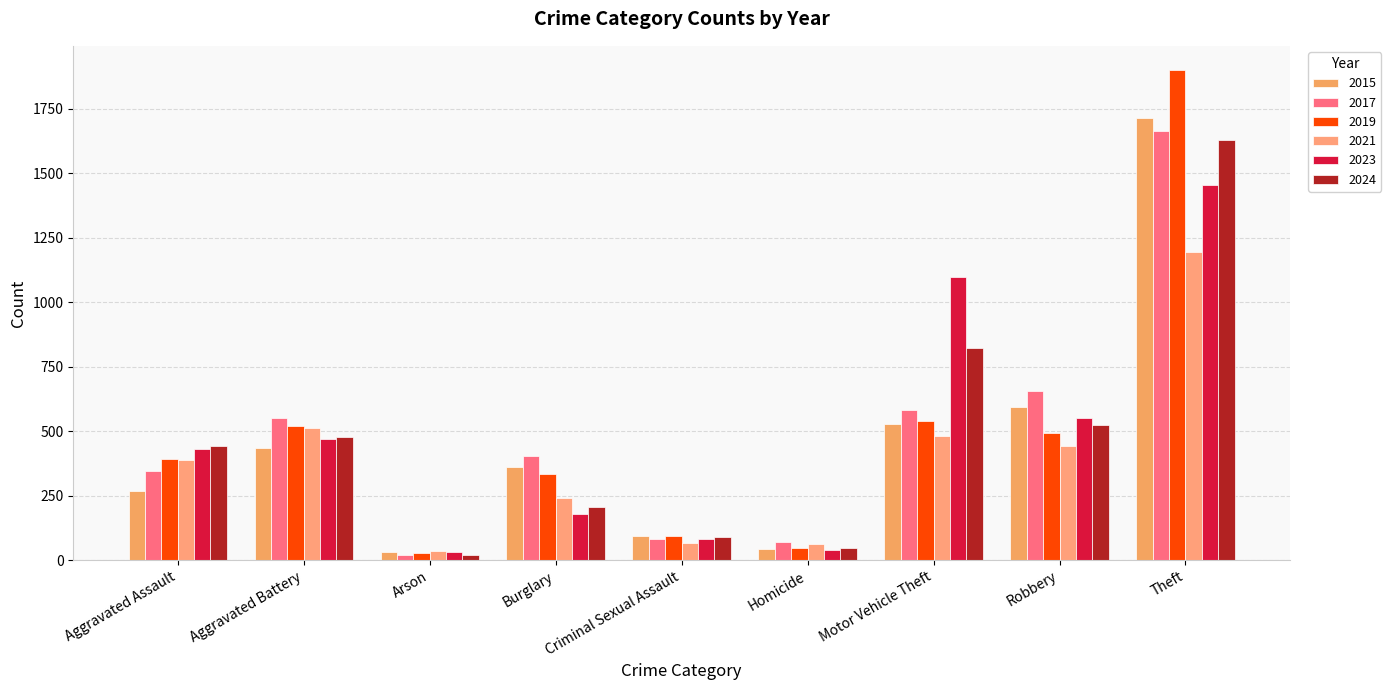

What is the minimum value for 2023?

33